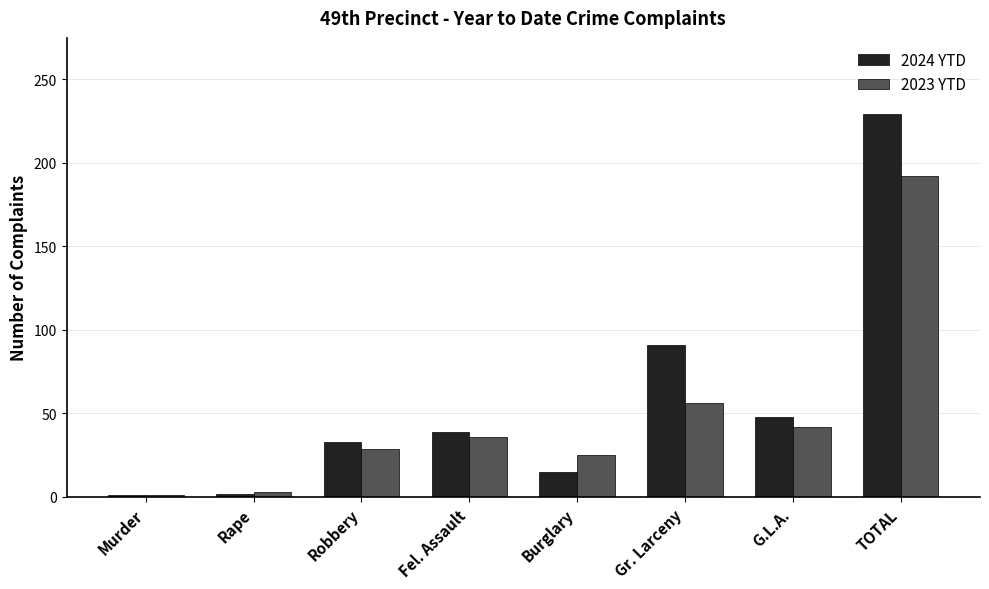

Is the value of 2024 YTD at Murder greater than the value of 2023 YTD at Fel. Assault?

No